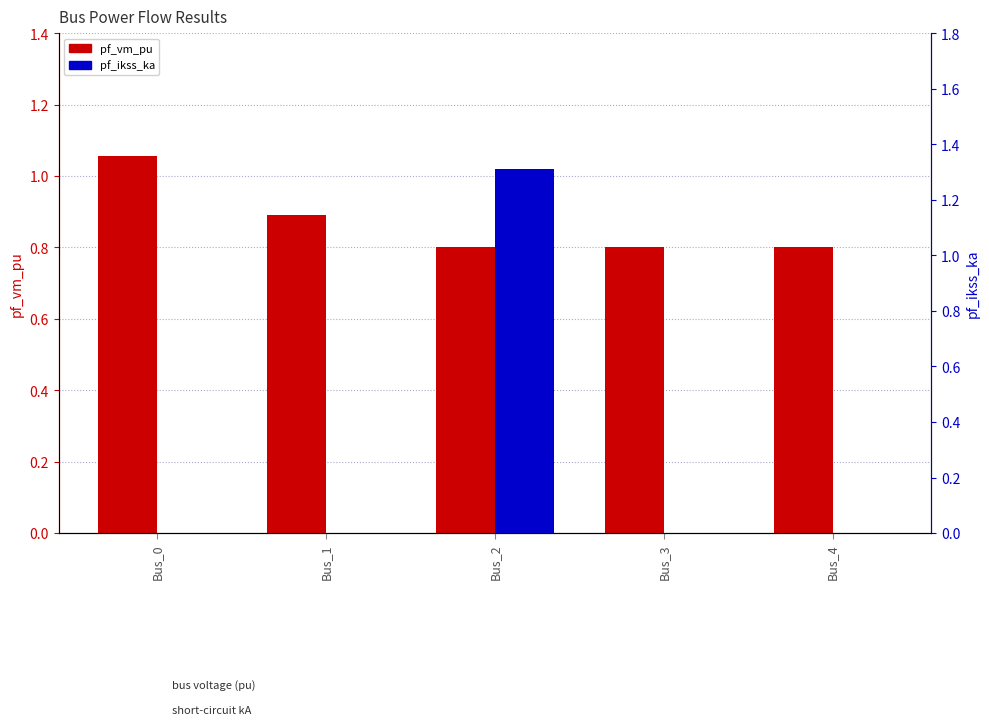

Is it true that pf_vm_pu equals 0.8 at Bus_3?

True